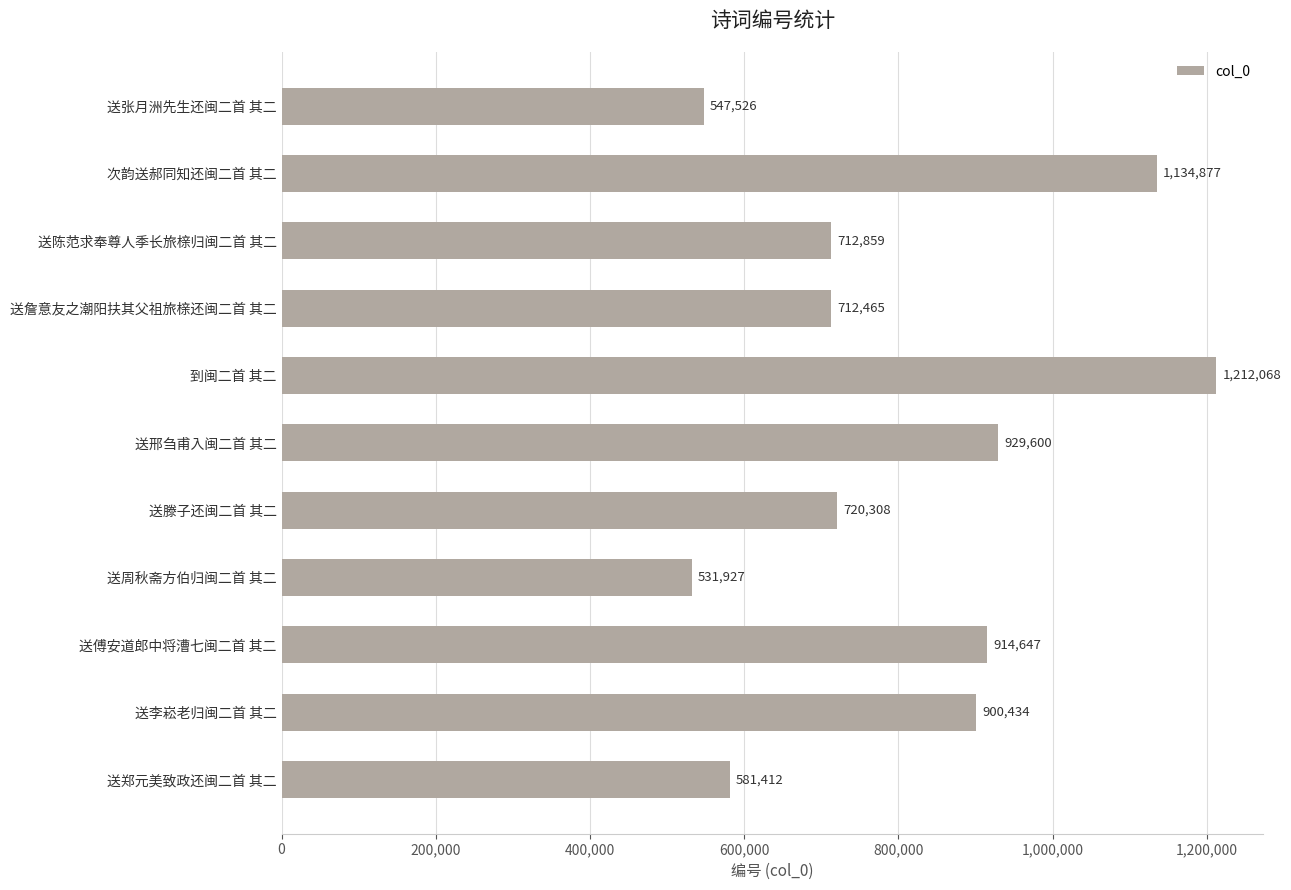

Which category has the highest value across all series?

到闽二首 其二